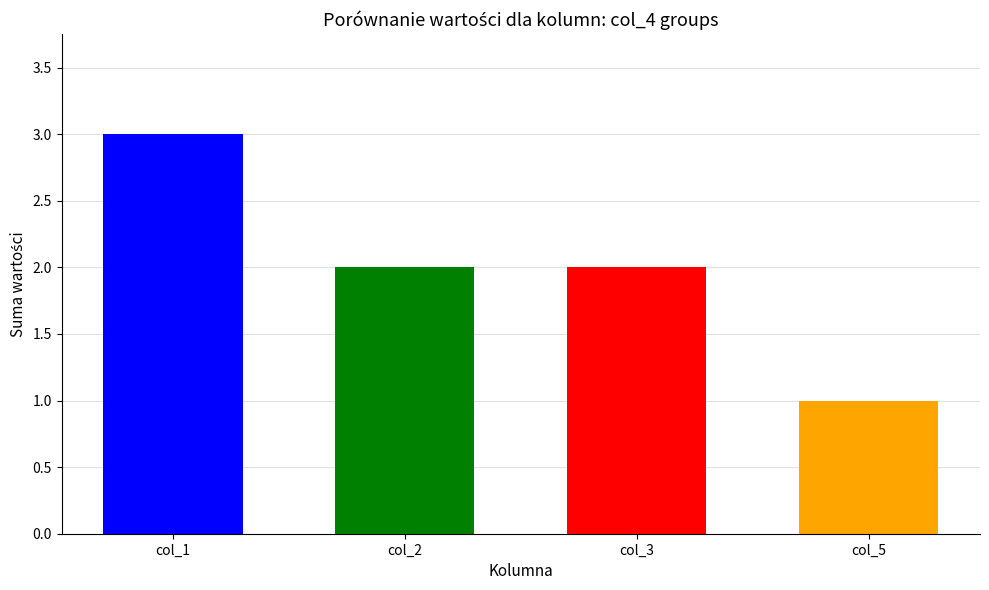

Is it true that col_1 equals 0 at 3?

True